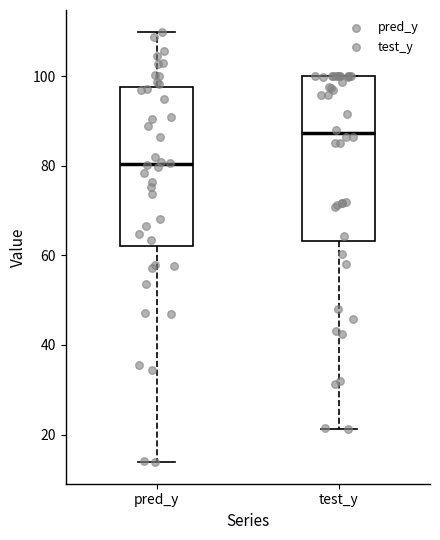

Reading left to right, read every box against the y-axis: the position of its median line, the range the box covers, and the ends of its whiskers. The values are not printed on the chart, so give them approximately, as read against the axis.

pred_y: median 80, box 62 to 98, whiskers 14 to 110
test_y: median 88, box 64 to 100, whiskers 22 to 100